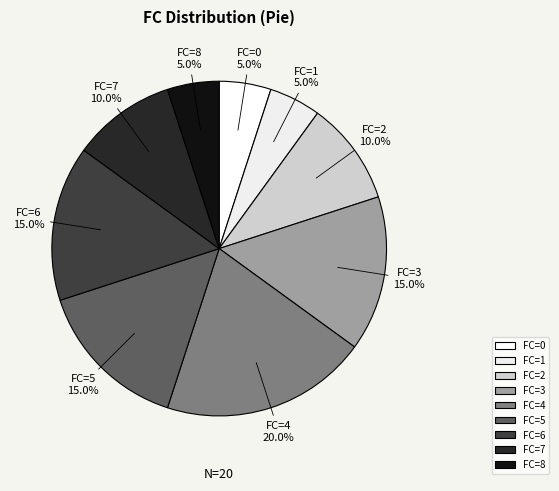

Is there any slice that represents more than half of the pie?

No